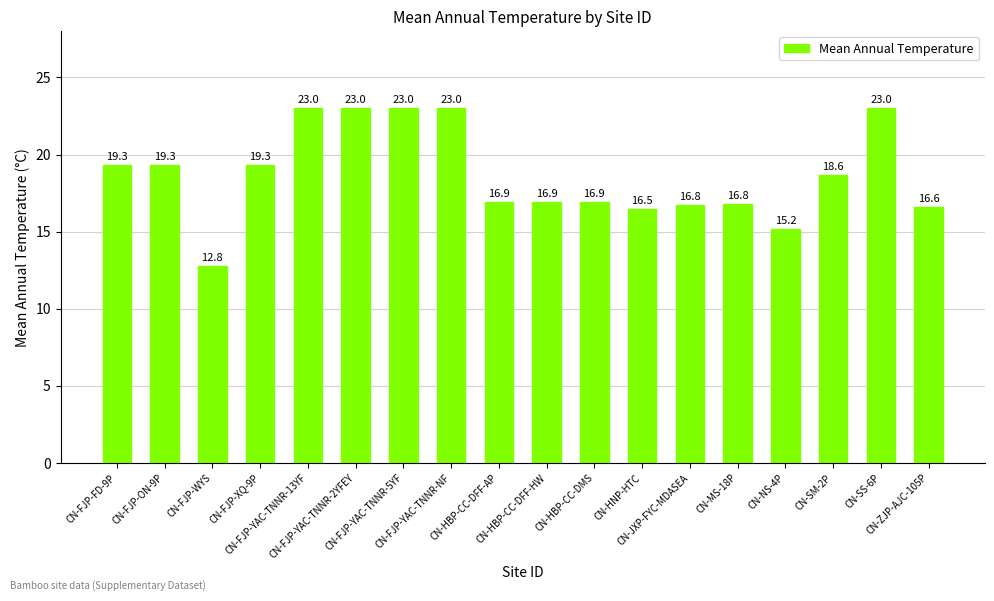

Is it true that the value at CN-JXP-FYC-MDASEA is 27.8?

False